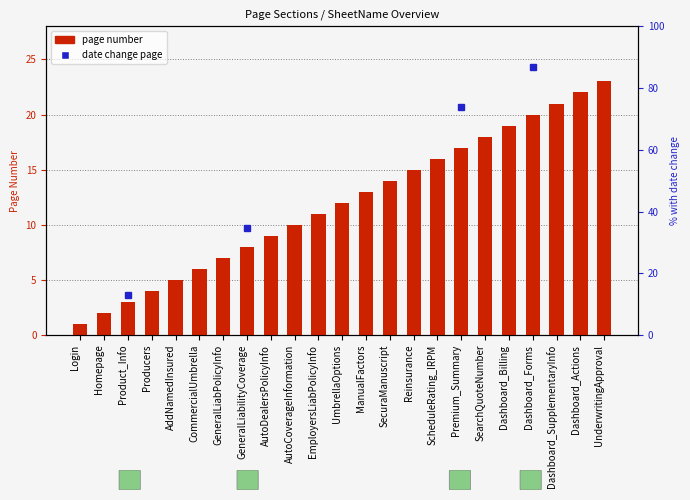

The chart shows a value of 8 at Premium_Summary. True or false?

False